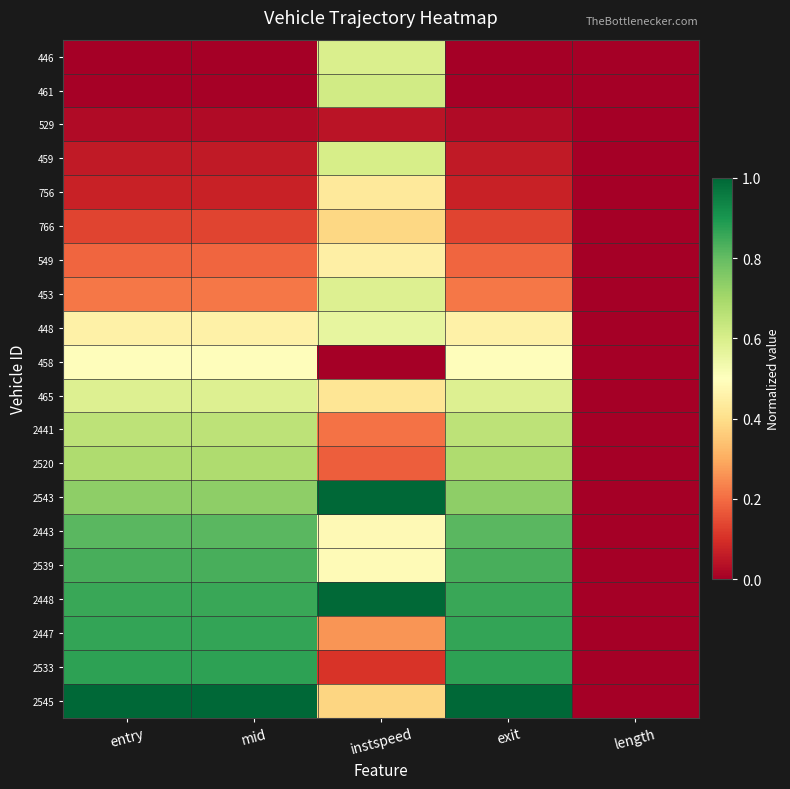

Reading left to right, what are all the values shown in this chart?

446: entry=0.0	mid=0.0	instspeed=0.6	exit=0.0	length=0.0
461: entry=0.0	mid=0.0	instspeed=0.6	exit=0.0	length=0.0
529: entry=0.0	mid=0.0	instspeed=0.0	exit=0.0	length=0.0
459: entry=0.1	mid=0.1	instspeed=0.6	exit=0.1	length=0.0
756: entry=0.1	mid=0.1	instspeed=0.4	exit=0.1	length=0.0
766: entry=0.1	mid=0.1	instspeed=0.4	exit=0.1	length=0.0
549: entry=0.2	mid=0.2	instspeed=0.5	exit=0.2	length=0.0
453: entry=0.2	mid=0.2	instspeed=0.6	exit=0.2	length=0.0
448: entry=0.5	mid=0.5	instspeed=0.6	exit=0.5	length=0.0
458: entry=0.5	mid=0.5	instspeed=0.0	exit=0.5	length=0.0
465: entry=0.6	mid=0.6	instspeed=0.4	exit=0.6	length=0.0
2441: entry=0.7	mid=0.7	instspeed=0.2	exit=0.7	length=0.0
2520: entry=0.7	mid=0.7	instspeed=0.2	exit=0.7	length=0.0
2543: entry=0.7	mid=0.7	instspeed=1.0	exit=0.7	length=0.0
2443: entry=0.8	mid=0.8	instspeed=0.5	exit=0.8	length=0.0
2539: entry=0.8	mid=0.8	instspeed=0.5	exit=0.8	length=0.0
2448: entry=0.9	mid=0.9	instspeed=1.0	exit=0.9	length=0.0
2447: entry=0.9	mid=0.9	instspeed=0.3	exit=0.9	length=0.0
2533: entry=0.9	mid=0.9	instspeed=0.1	exit=0.9	length=0.0
2545: entry=1.0	mid=1.0	instspeed=0.4	exit=1.0	length=0.0